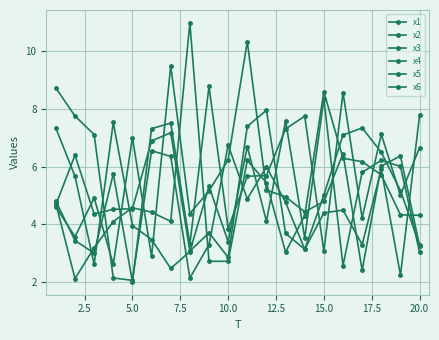

Reading left to right, what are all the values shown in this chart?

x1: 8.7	7.8	7.1	2.1	2.1	6.5	6.4	2.1	3.3	6.7	4.9	6.0	4.8	3.1	5.0	7.1	7.3	6.5	5.2	3.3
x2: 7.3	5.7	2.6	7.5	4.0	3.5	2.5	3.1	5.3	3.4	6.7	4.1	7.6	3.5	8.3	2.6	5.8	6.2	6.0	3.0
x3: 4.7	6.4	4.4	4.5	4.5	6.9	7.2	3.1	3.7	2.9	7.4	8.0	3.7	3.1	4.4	4.5	3.3	5.9	2.2	7.8
x4: 4.7	2.1	3.2	4.1	4.6	4.4	4.1	11.0	2.7	2.7	6.2	5.4	3.0	4.3	8.6	6.3	6.2	5.7	4.3	4.3
x5: 4.6	3.6	4.9	2.6	7.0	2.9	9.5	4.4	5.2	6.2	10.3	5.2	5.0	4.4	4.8	6.4	2.4	6.0	6.4	3.2
x6: 4.8	3.4	3.0	5.8	2.0	7.3	7.5	3.3	8.8	3.9	5.7	5.7	7.3	7.7	3.1	8.6	4.2	7.1	5.0	6.7